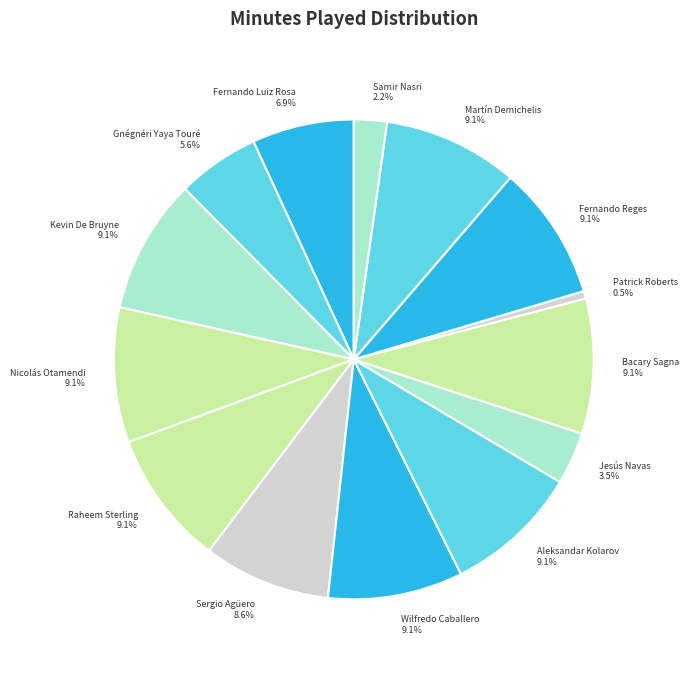

Between Jesús Navas and Samir Nasri, which is larger?

Jesús Navas